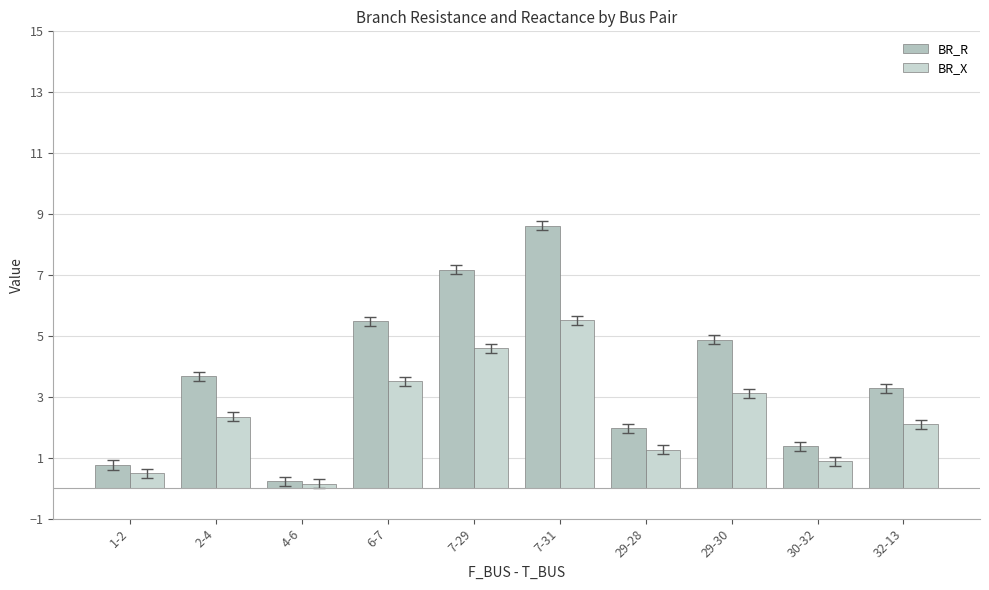

At 7-31, list the series in order from largest to smallest.

BR_R, BR_X